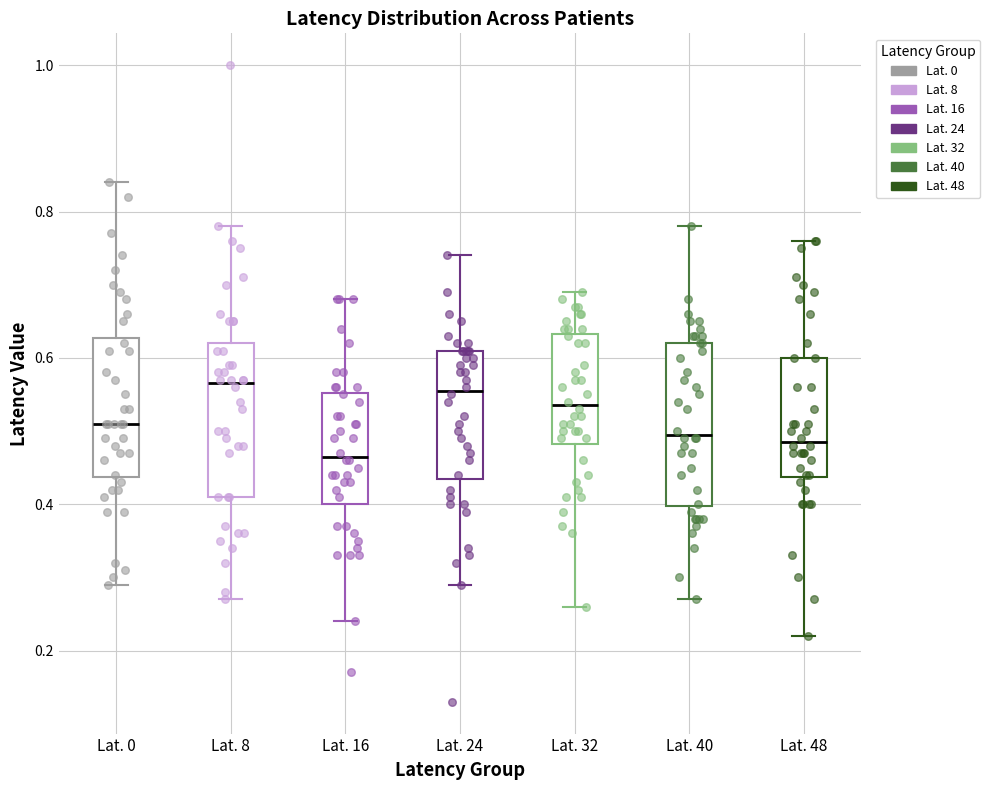

Reading left to right, read every box against the y-axis: the position of its median line, the range the box covers, and the ends of its whiskers. The values are not printed on the chart, so give them approximately, as read against the axis.

Lat. 0: median 0.52, box 0.44 to 0.62, whiskers 0.30 to 0.84
Lat. 8: median 0.56, box 0.42 to 0.62, whiskers 0.28 to 0.78
Lat. 16: median 0.46, box 0.40 to 0.56, whiskers 0.24 to 0.68
Lat. 24: median 0.56, box 0.44 to 0.62, whiskers 0.30 to 0.74
Lat. 32: median 0.54, box 0.48 to 0.64, whiskers 0.26 to 0.70
Lat. 40: median 0.50, box 0.40 to 0.62, whiskers 0.28 to 0.78
Lat. 48: median 0.48, box 0.44 to 0.60, whiskers 0.22 to 0.76